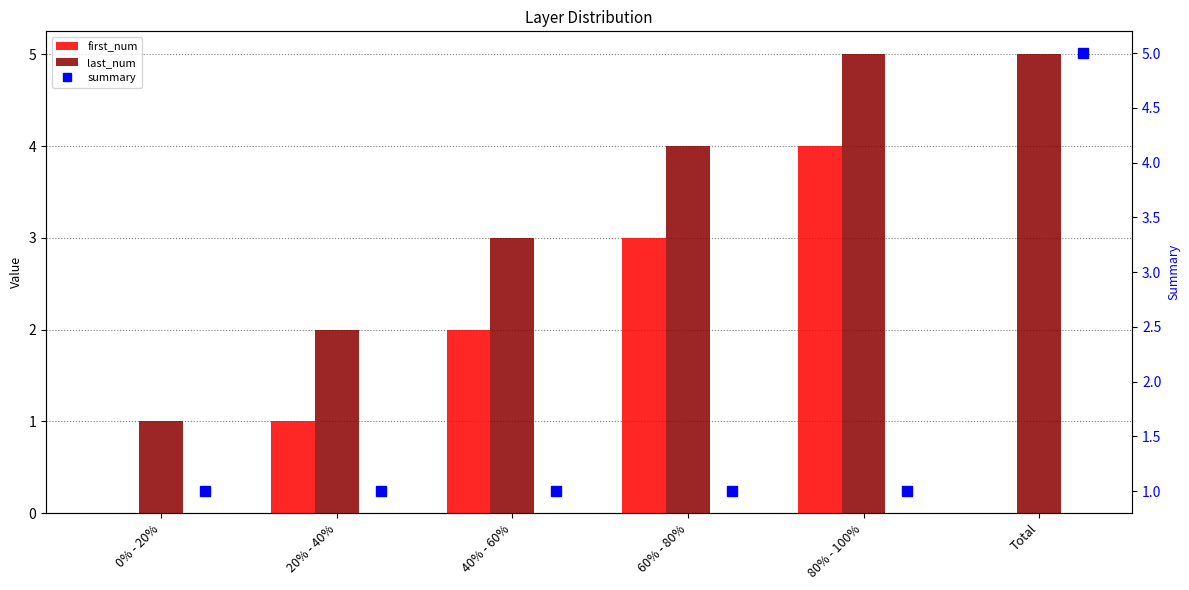

Between 0% - 20% and 40% - 60%, which series saw the biggest shift?

first_num